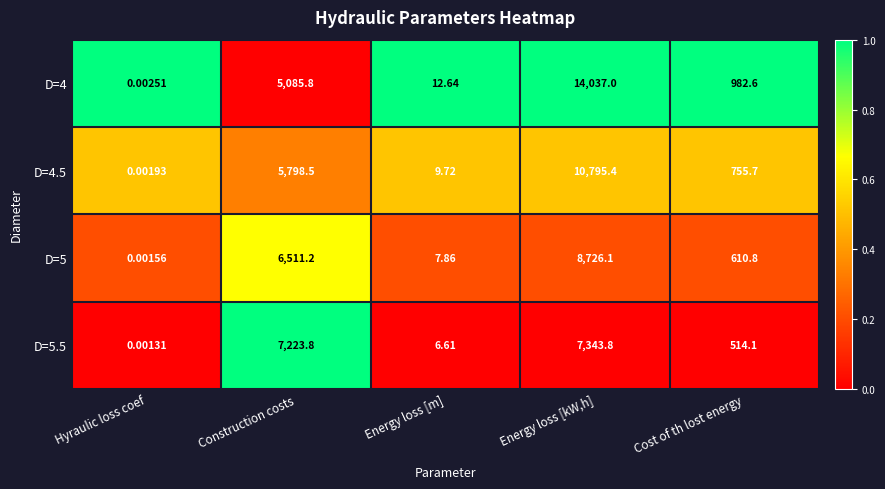

Where is D=5 nearest to the value 4363?

Construction costs